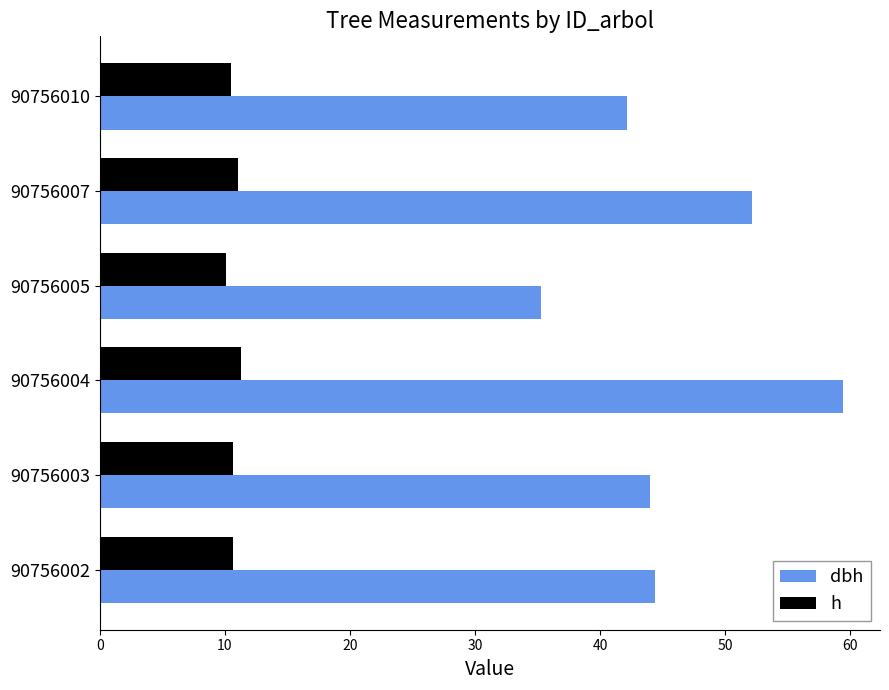

What is the smallest value displayed?

10.1